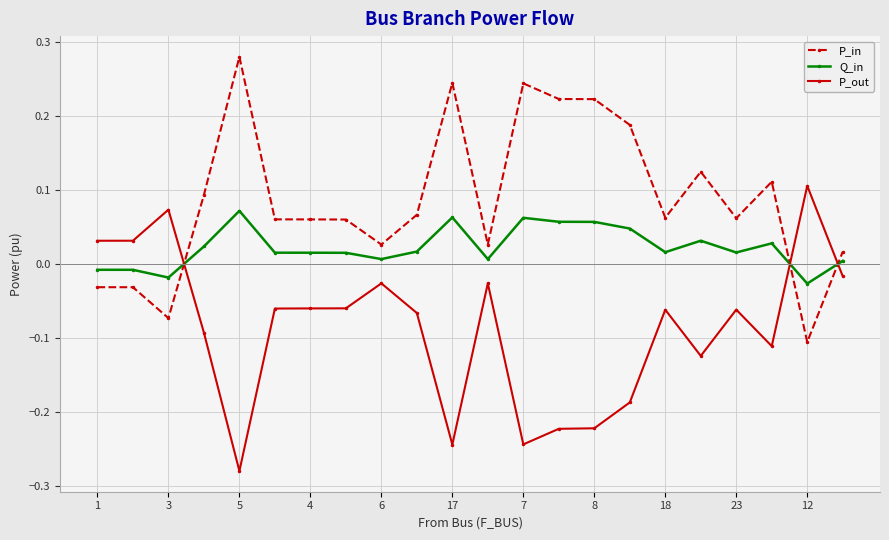

What is the difference between the maximum and minimum values in the P_out series?

0.4